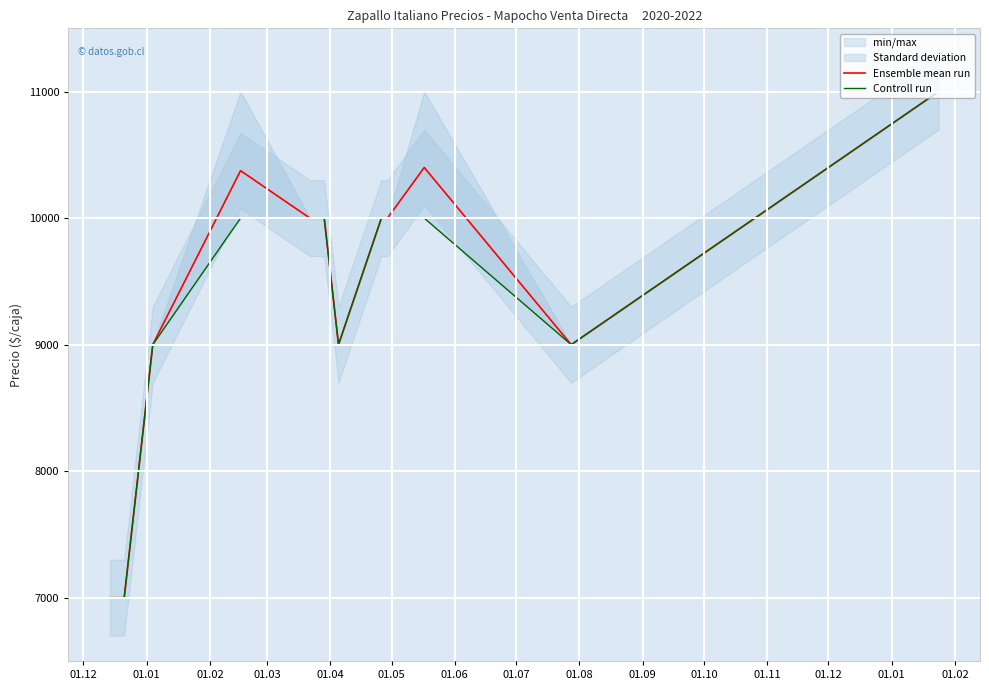

What is the minimum value for Ensemble mean run?

7000